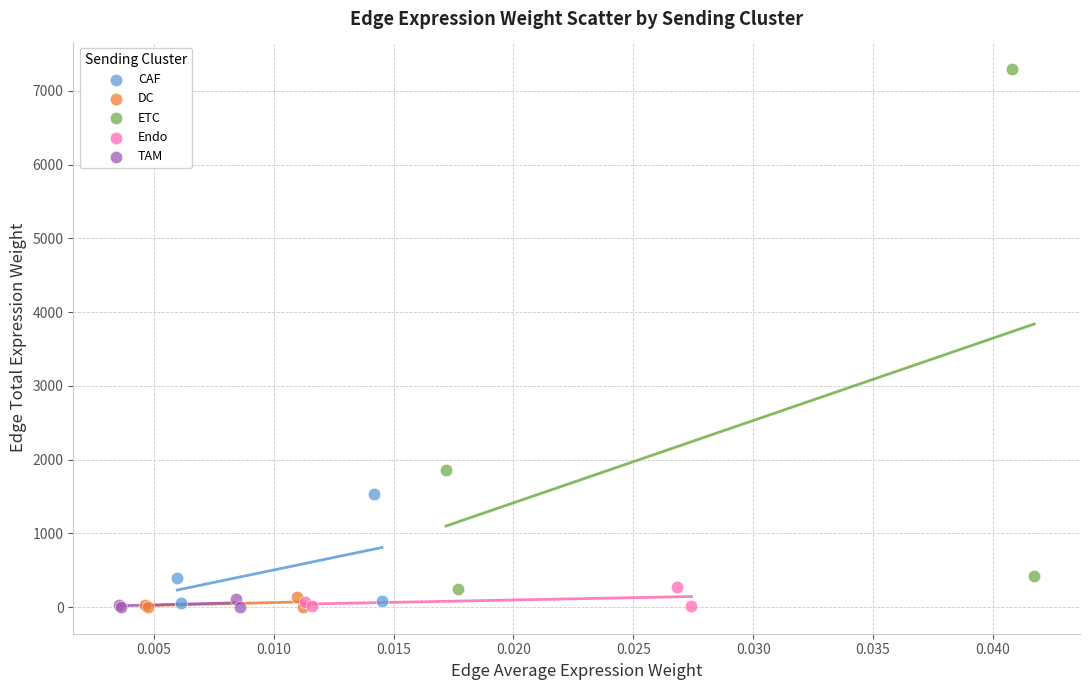

What are all the series names shown in the legend?

CAF, DC, ETC, Endo, TAM